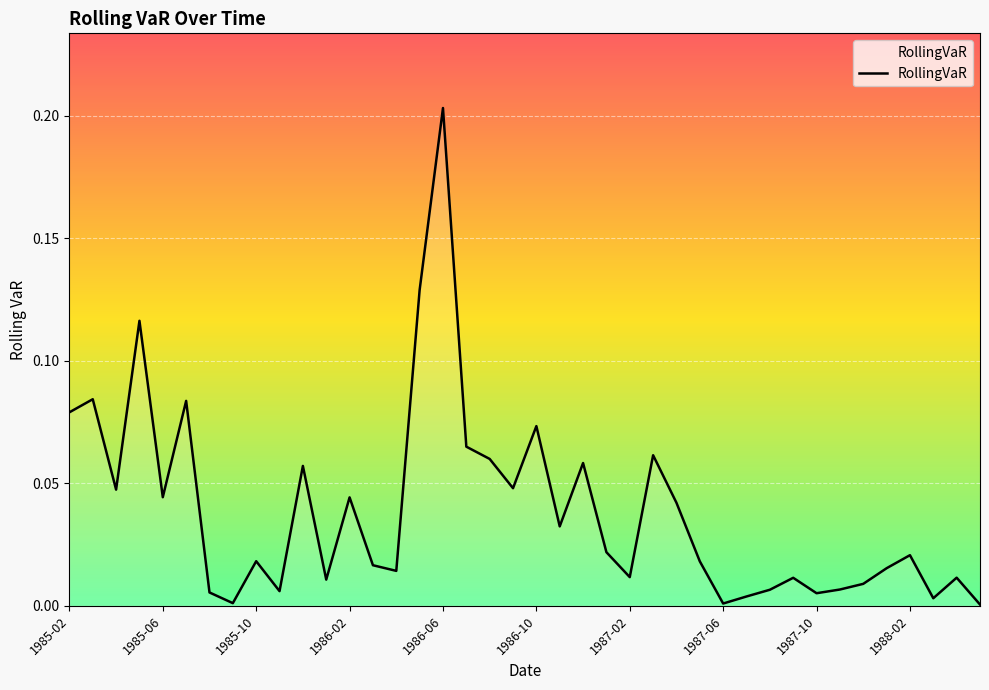

Which category has the highest value across all series?

1986-06